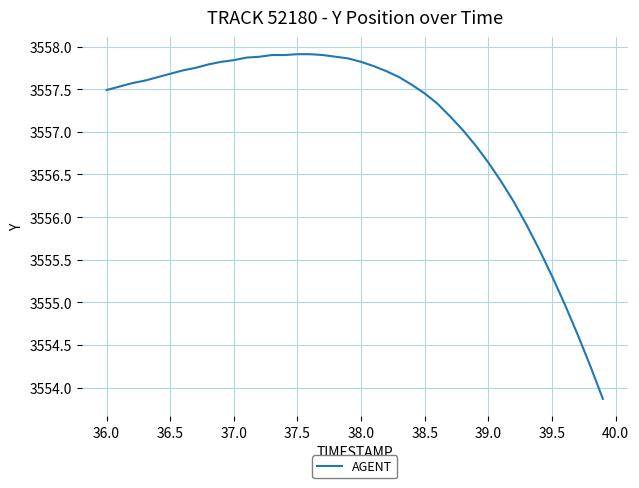

What is the difference between the maximum and minimum values?

4.0